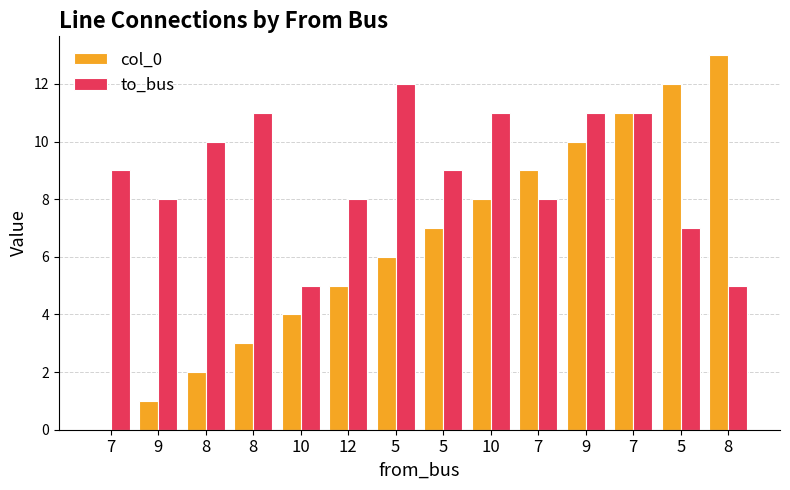

What is the average value of the to_bus series?

9